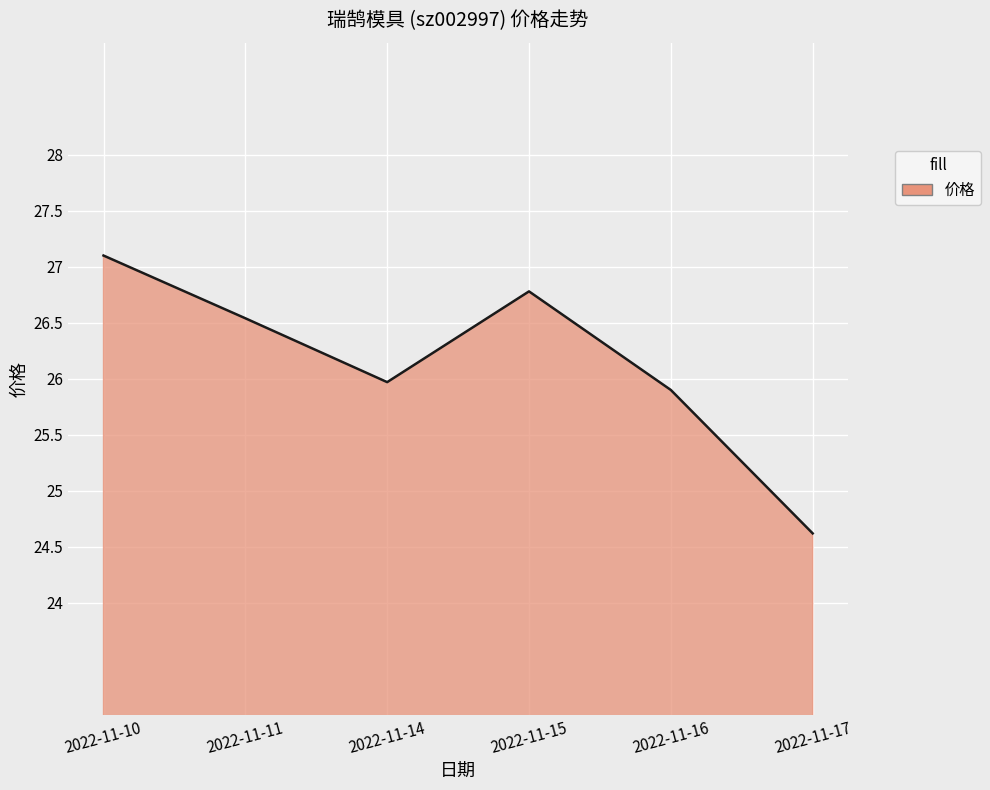

True or false: the data shows 44.1 at 2022-11-17.

False